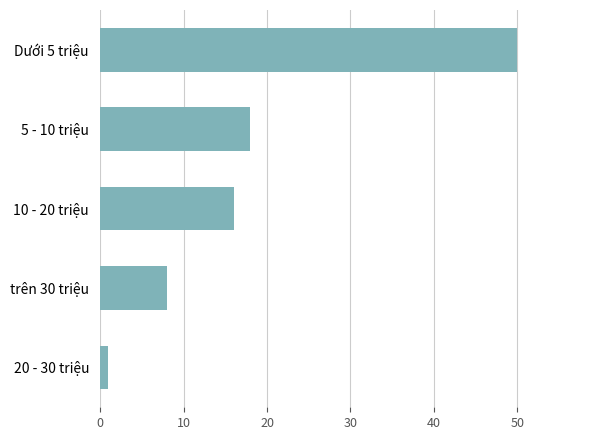

What is the ratio of the value at Dưới 5 triệu to the value at 5 - 10 triệu?

2.8